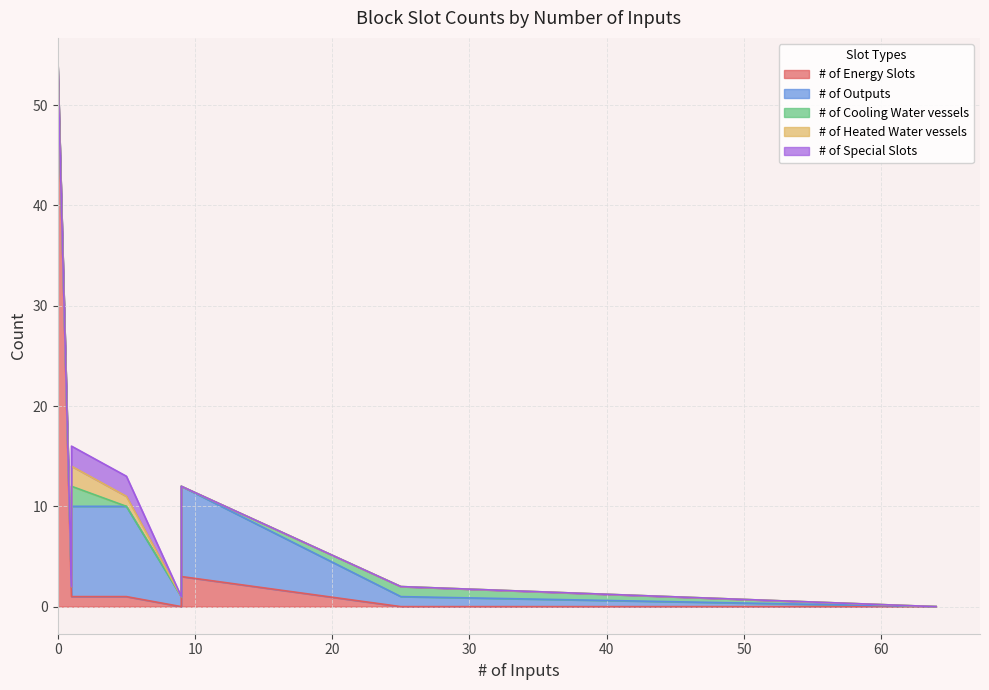

True or false: # of Special Slots and # of Outputs cross at least once.

False